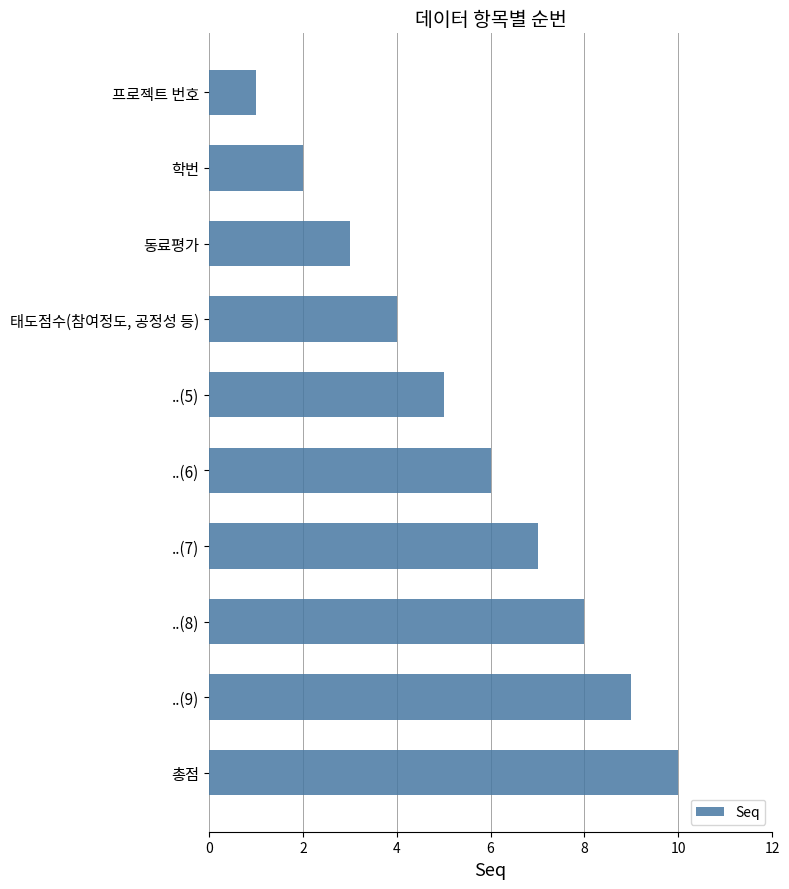

What is the sum of all values?

55